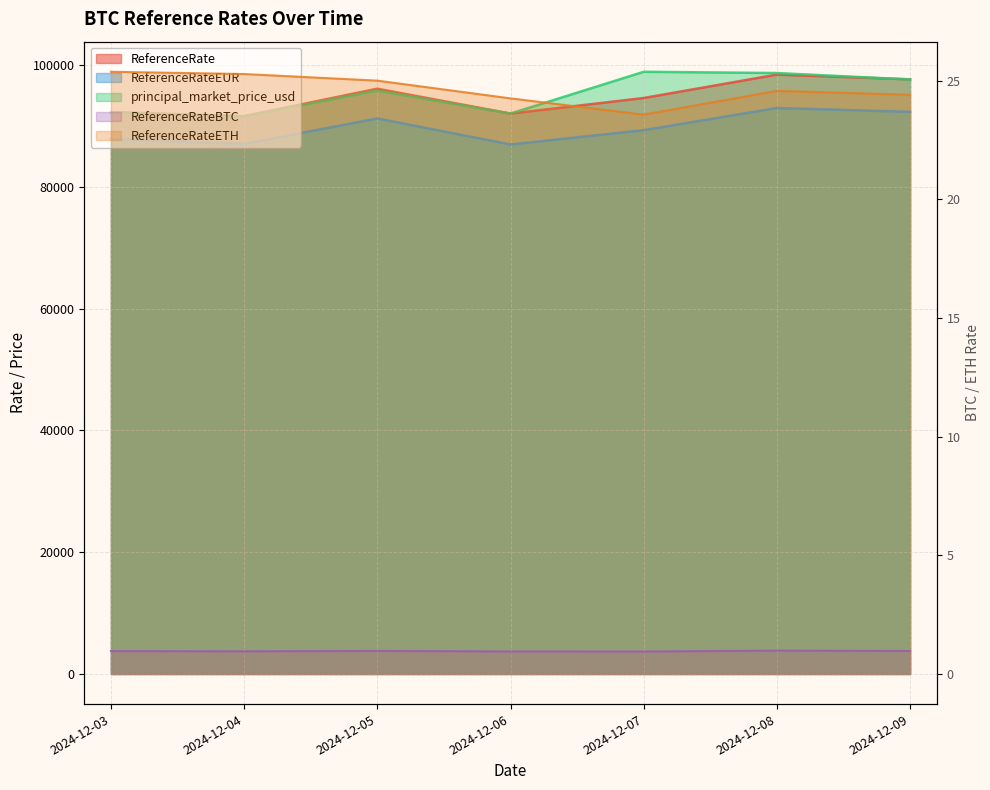

What is the total value across all series at 2024-12-08?

290076.8